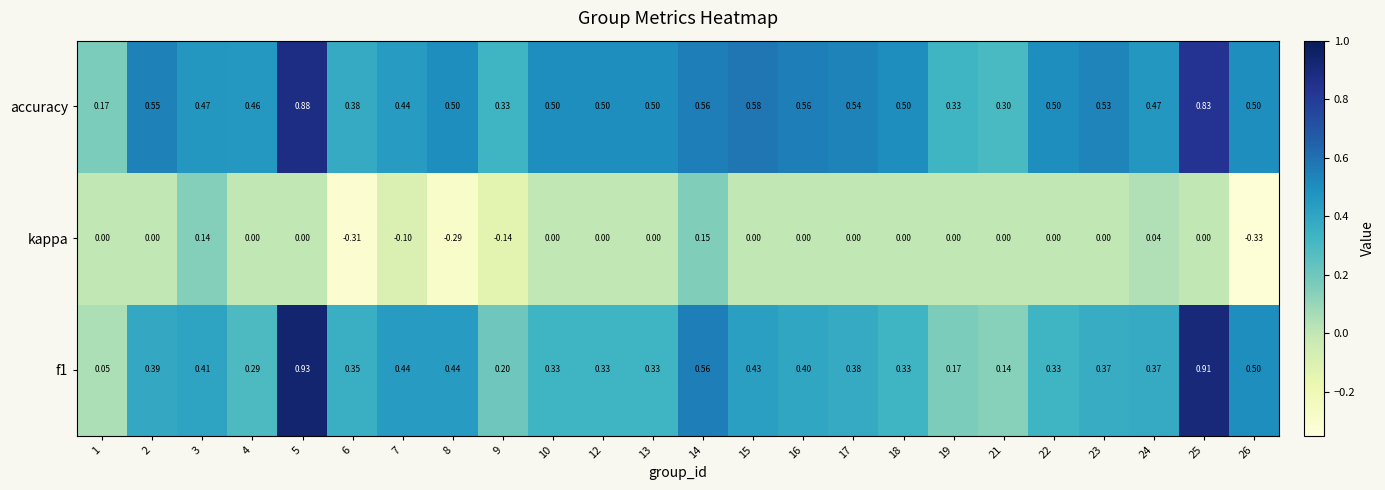

Between 7 and 26, which series saw the biggest shift?

kappa